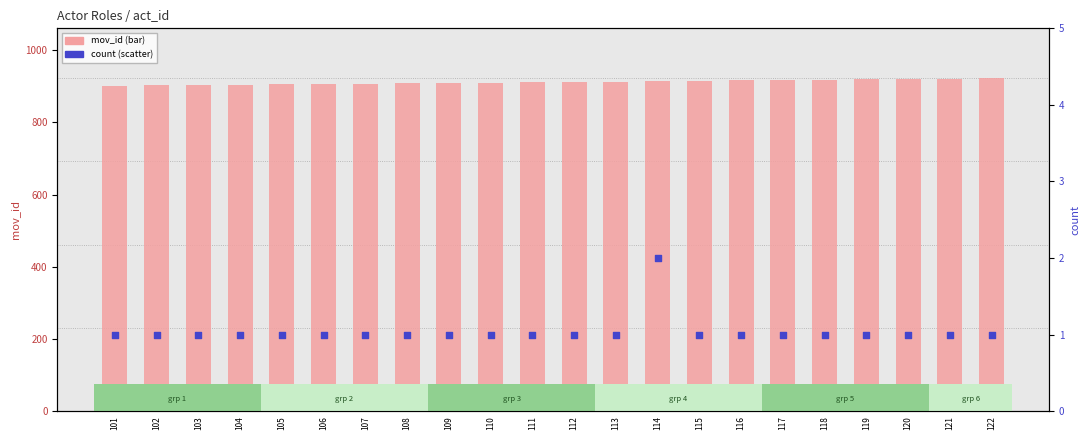

Is the value of count at 106 greater than the value of mov_id at 104?

No